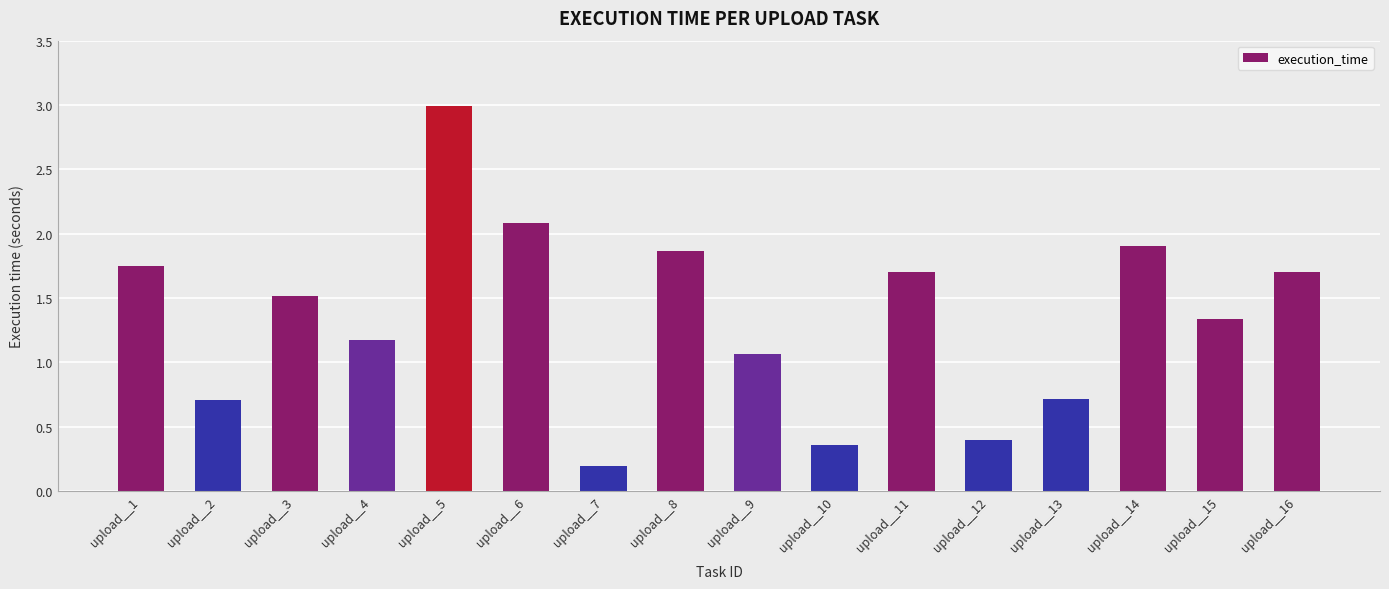

What is the value of the 2nd bar from the left?

0.7